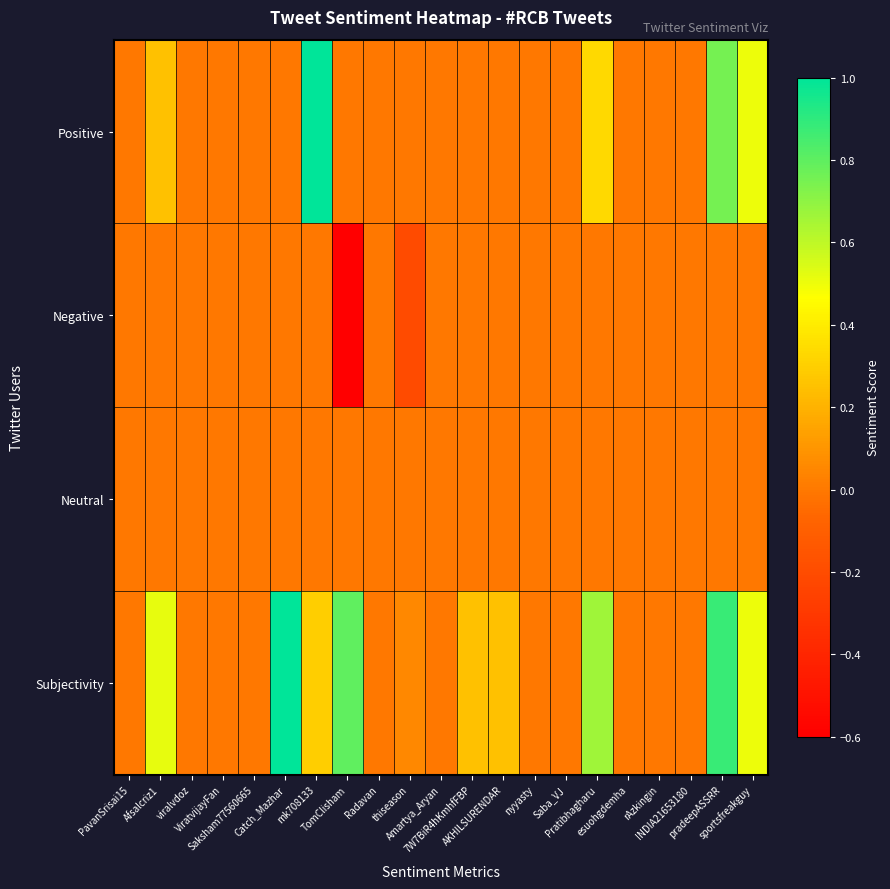

Which series has the largest total across all categories?

Subjectivity